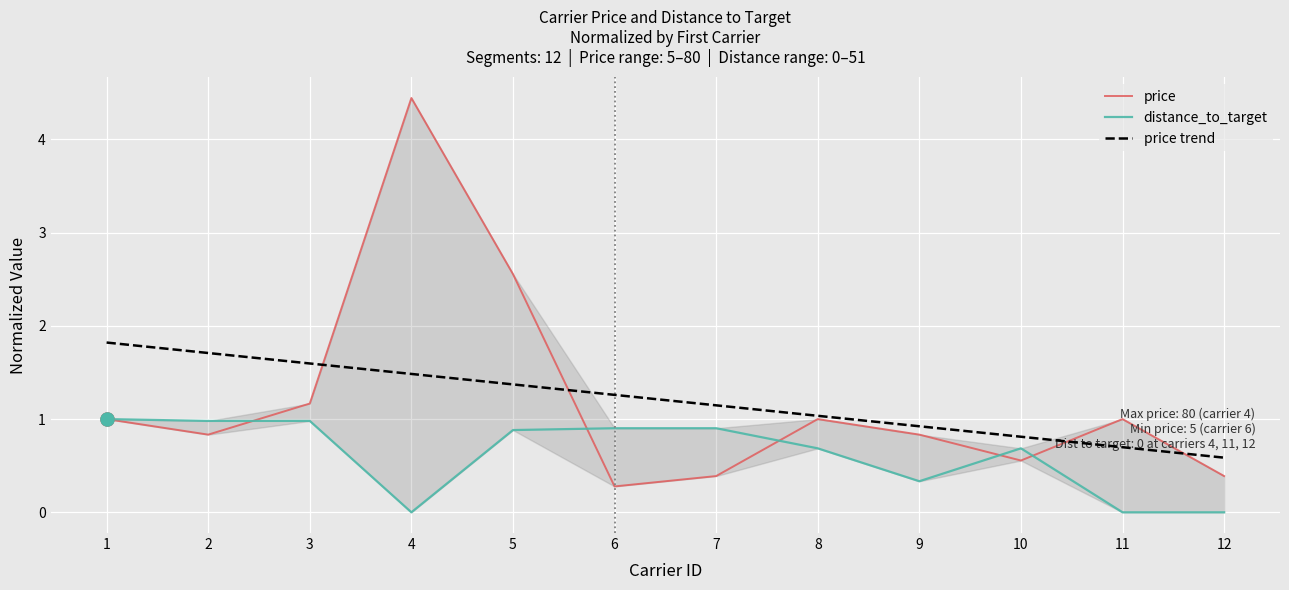

At which category is the sum across all series the highest?

4